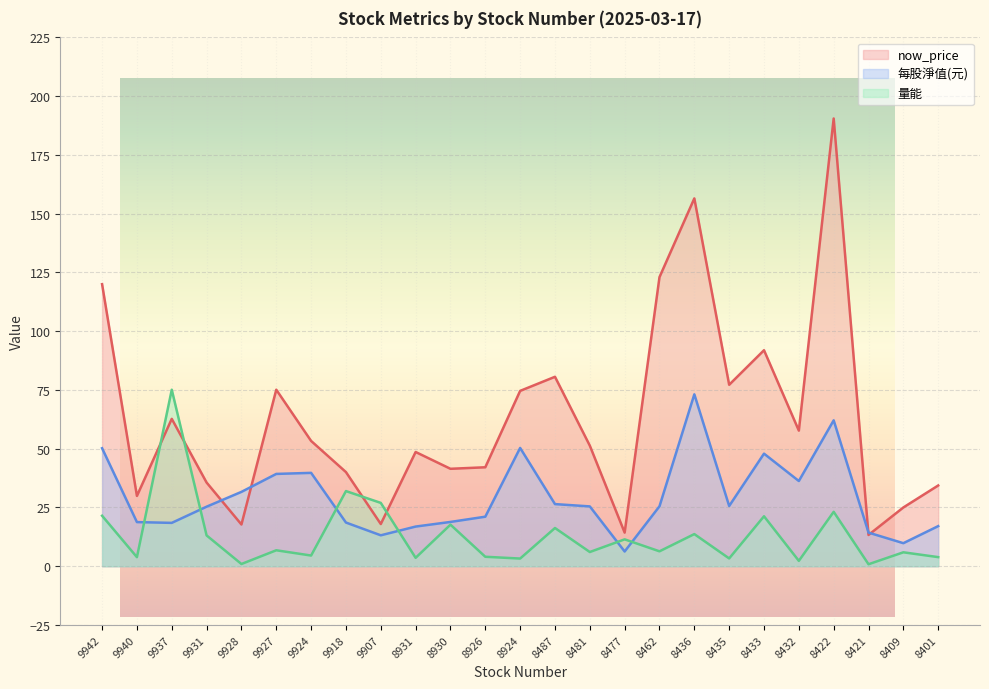

Rank the categories by 每股淨值(元) value from lowest to highest.

8477, 8409, 9907, 8421, 8931, 8401, 9937, 9918, 9940, 8930, 8926, 9931, 8481, 8462, 8435, 8487, 9928, 8432, 9927, 9924, 8433, 9942, 8924, 8422, 8436